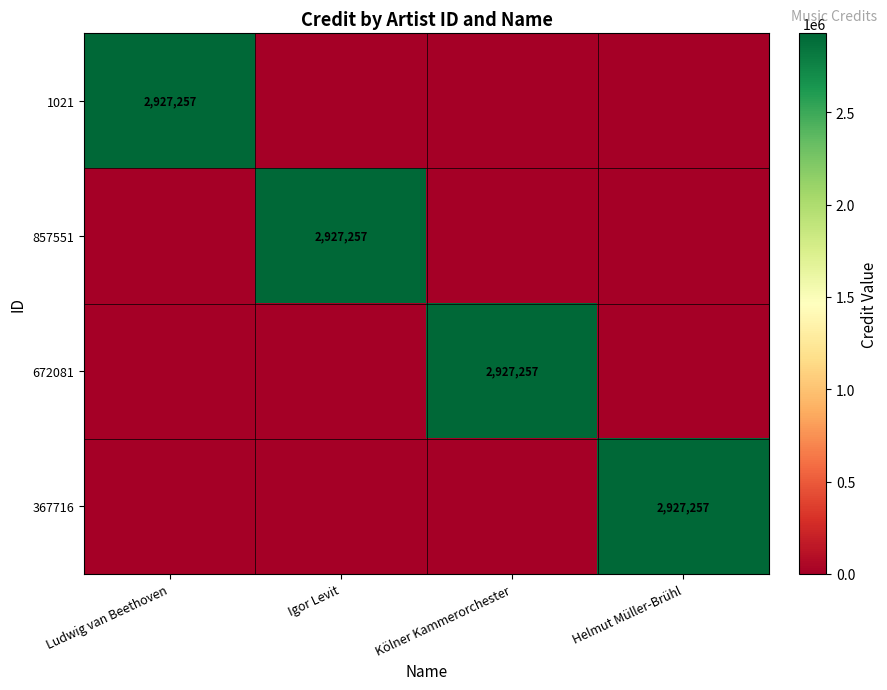

Is it true that 1021 equals 2927257 at Ludwig van Beethoven?

True